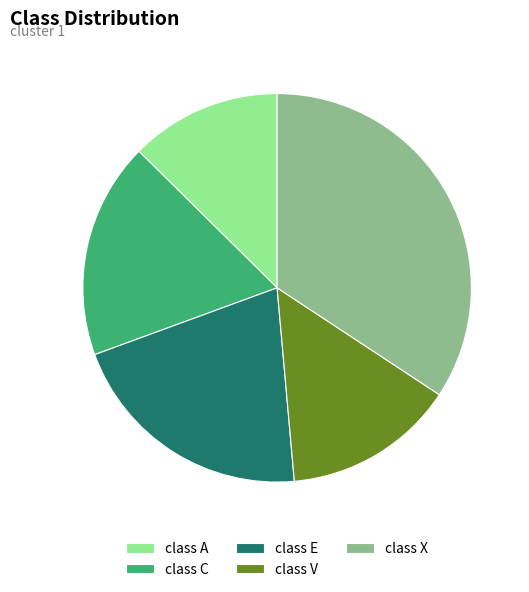

Rank the categories by value from highest to lowest.

class X, class E, class C, class V, class A